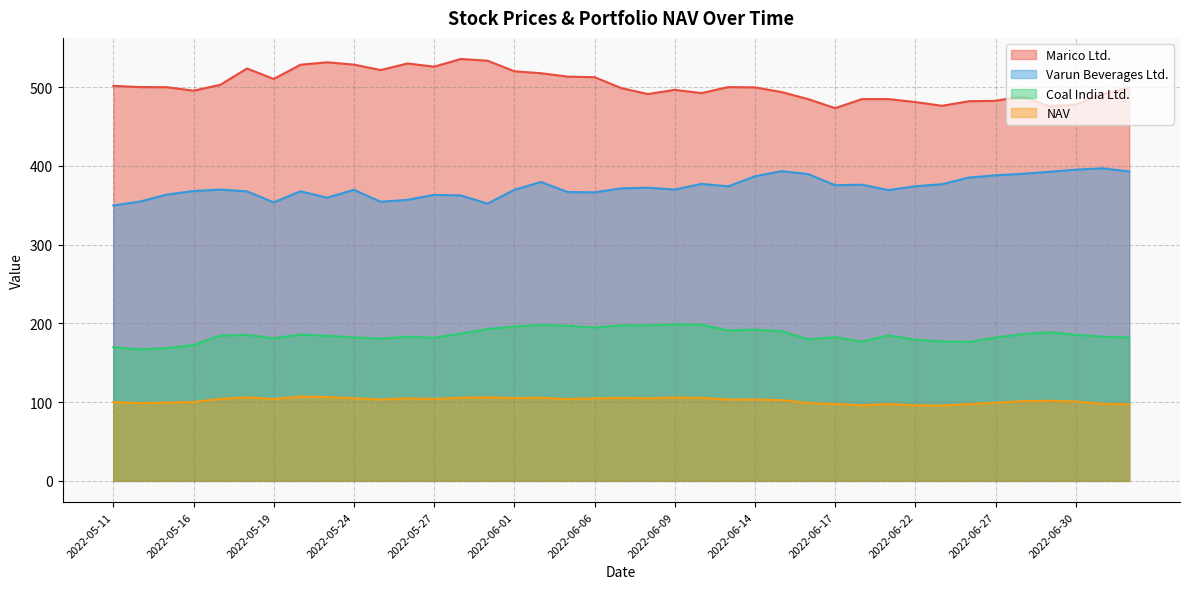

What is the label of the 6th point from the right?

2022-06-27